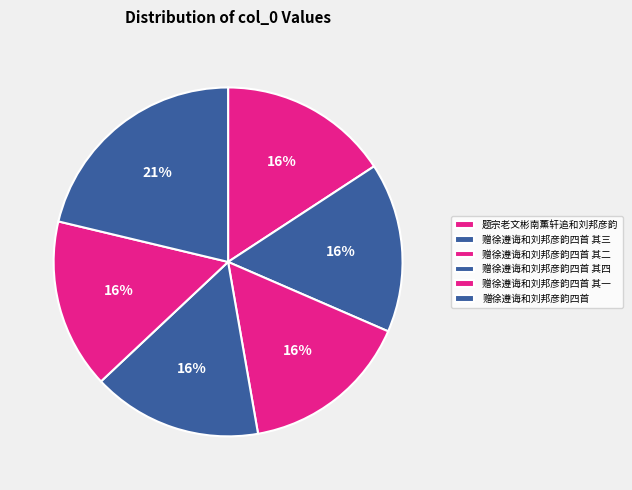

Is it true that 赠徐遵诲和刘邦彦韵四首 其四 is 16% of the pie?

True